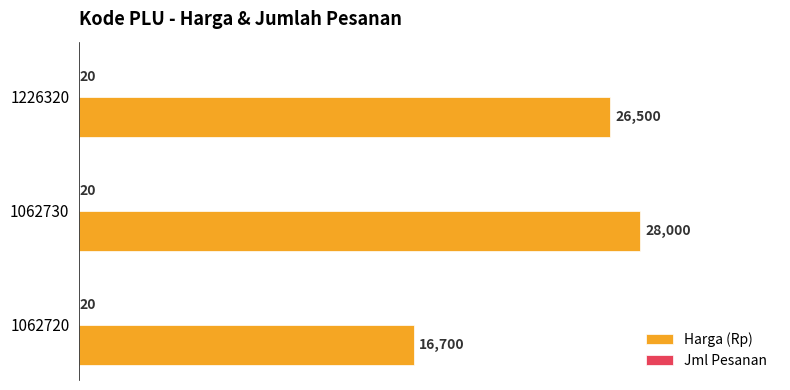

Which series changed the most between 1062730 and 1226320?

Harga (Rp)